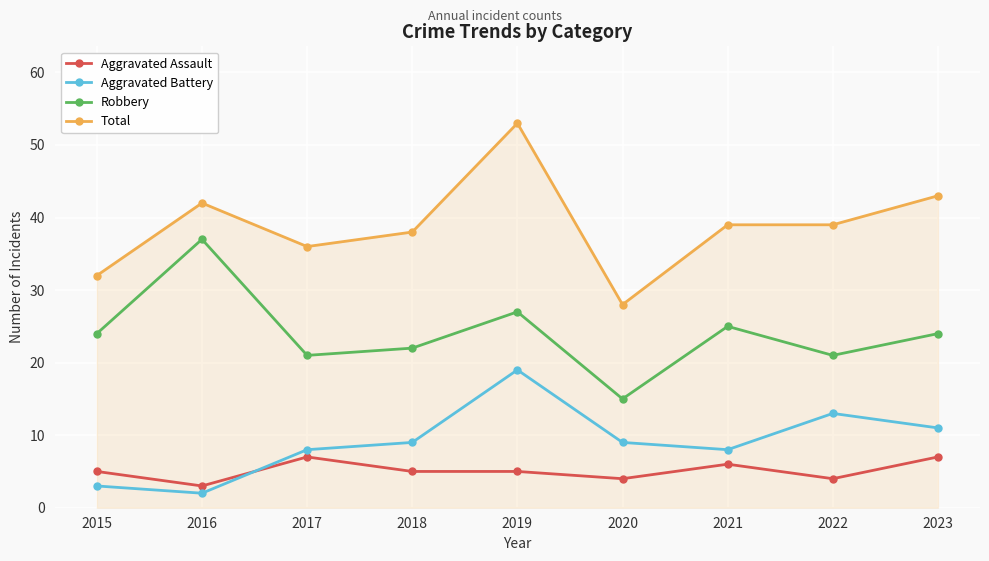

How many lines are shown in the chart?

4